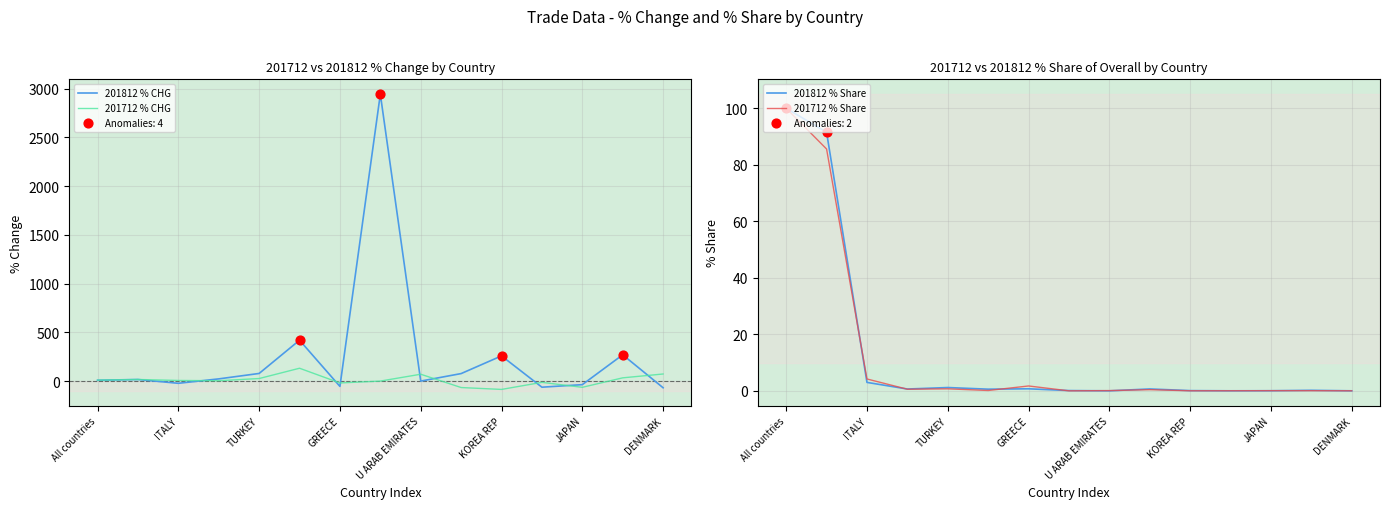

Which series contains the lowest Y value?

201712 % CHG